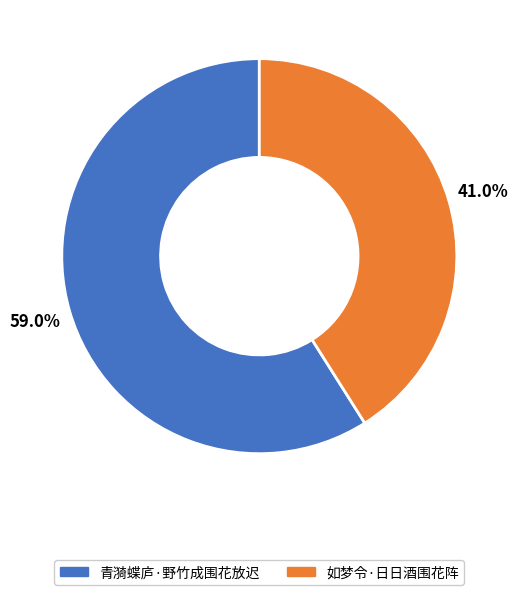

To the nearest percent, what is the difference between the 青漪蝶庐·野竹成围花放迟 and 如梦令·日日酒围花阵 slice percentages?

18%